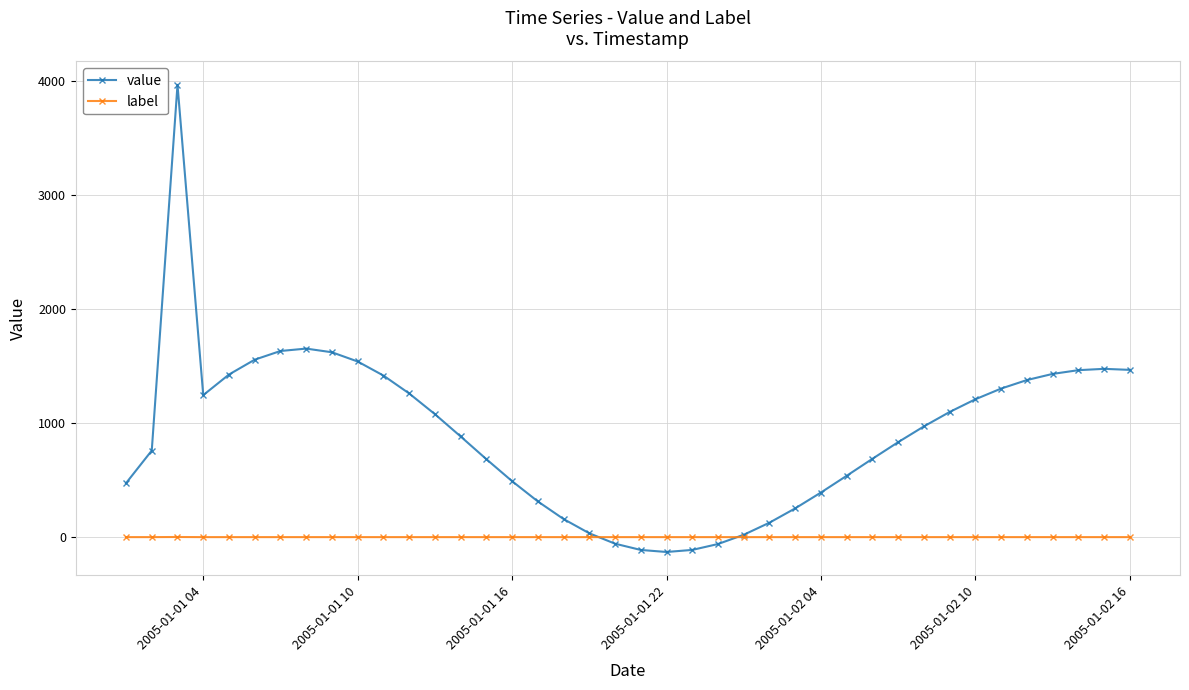

What is the minimum value shown in the chart?

-130.4